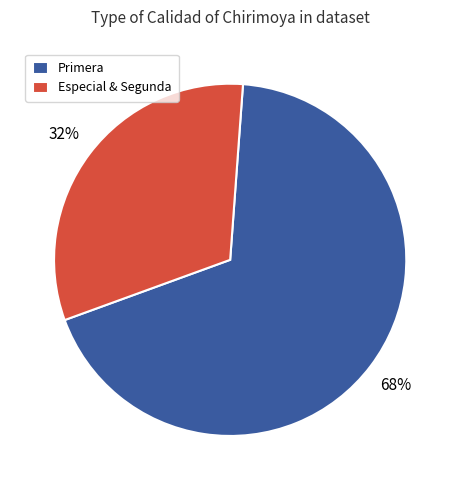

Is the sum of Primera and Especial & Segunda greater than half?

Yes